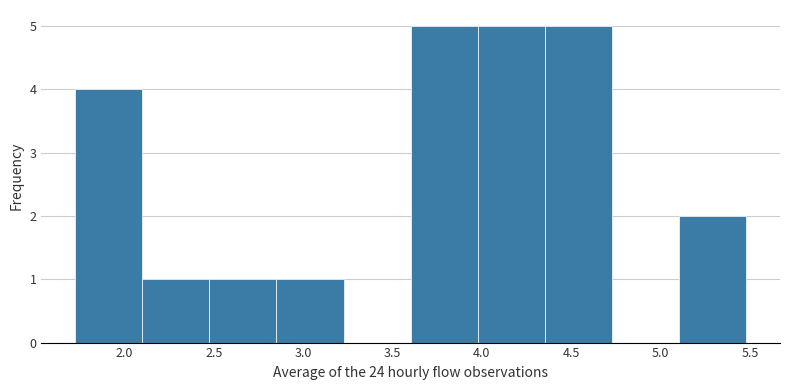

How tall is the bar that spans 2.10 to 2.45 on the x-axis? Neither the bar edges nor the heights are printed on the chart, so give them approximately, as read against the axes.

1